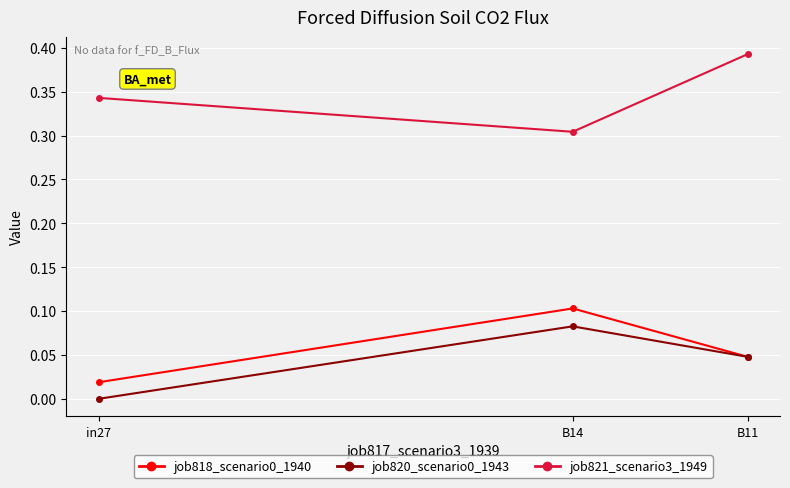

The value of job820_scenario0_1943 at in27 is -0.1. True or false?

False